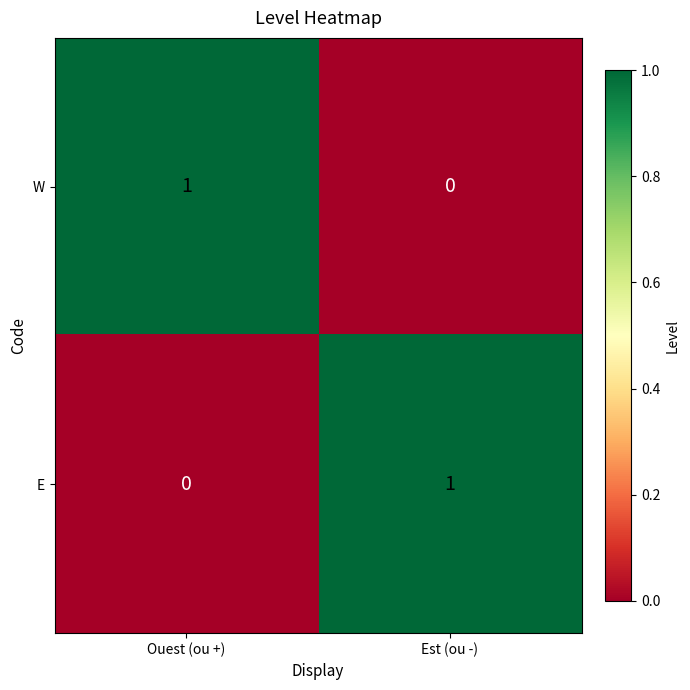

Reading left to right, transcribe all the data shown in this chart.

W: Ouest (ou +)=1	Est (ou -)=0
E: Ouest (ou +)=0	Est (ou -)=1